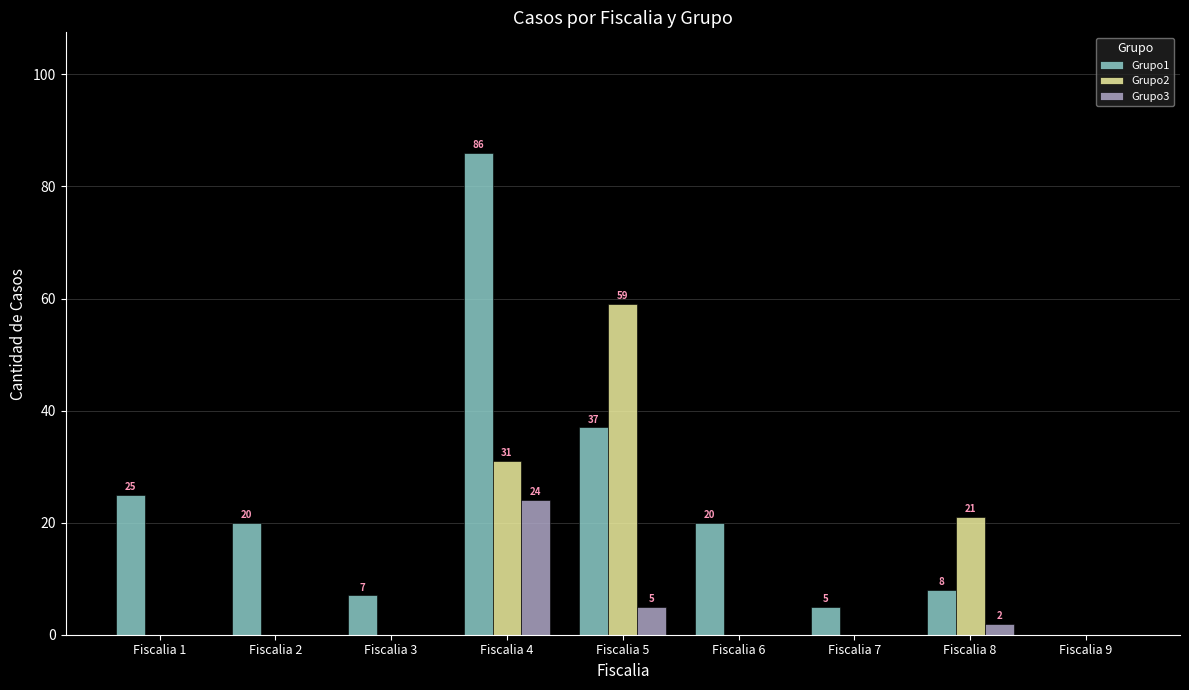

At which category is the sum across all series the highest?

Fiscalia 4